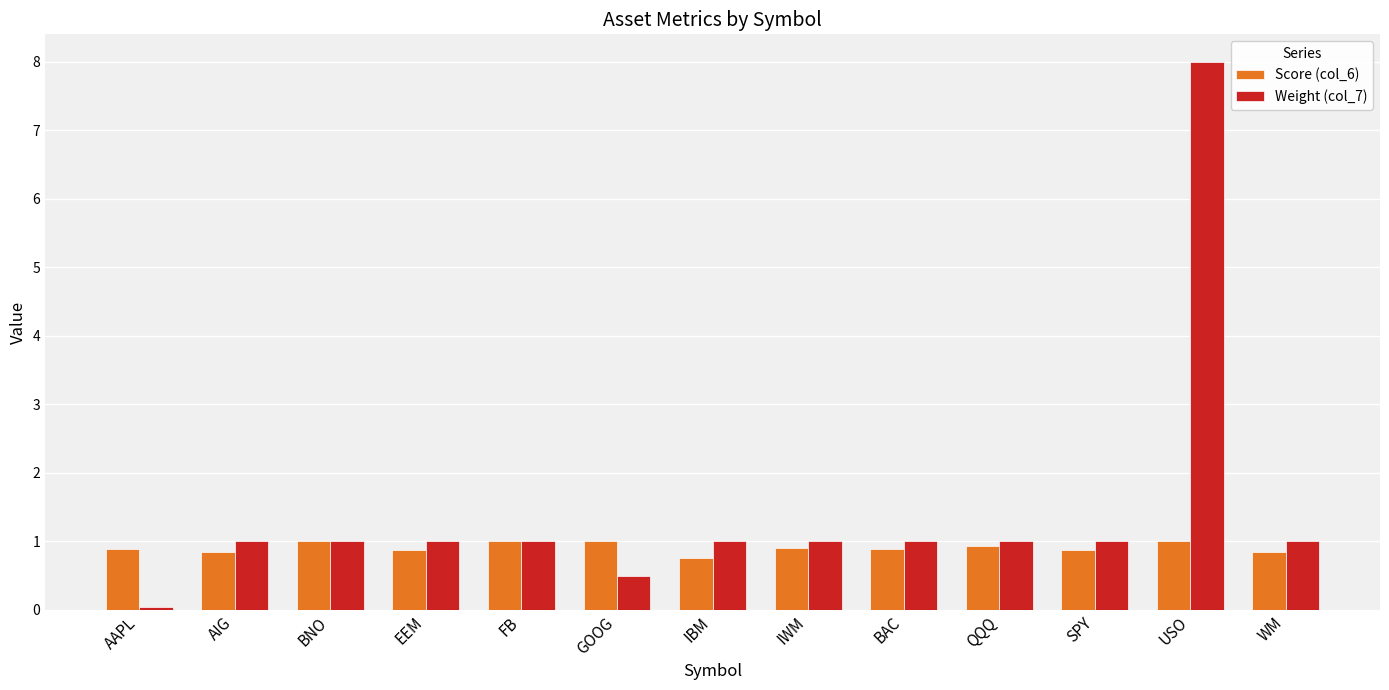

True or false: Score (col_6) has a value of 0.6 at EEM.

False